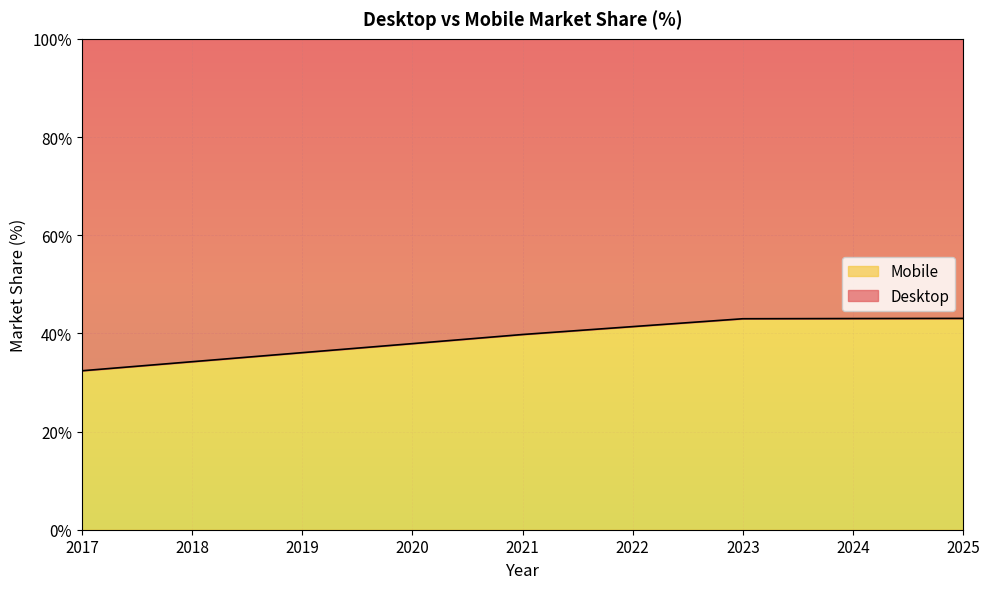

At which label does the data first exceed 39?

2021